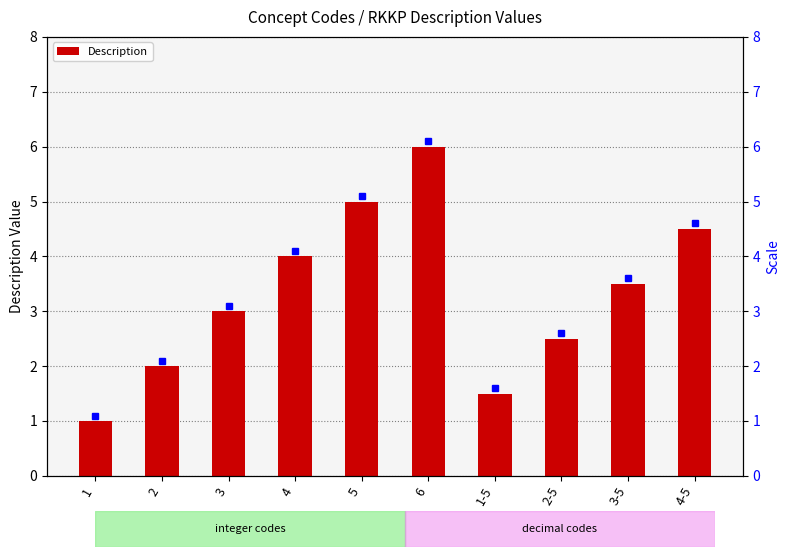

Read the value at 1.

1.0